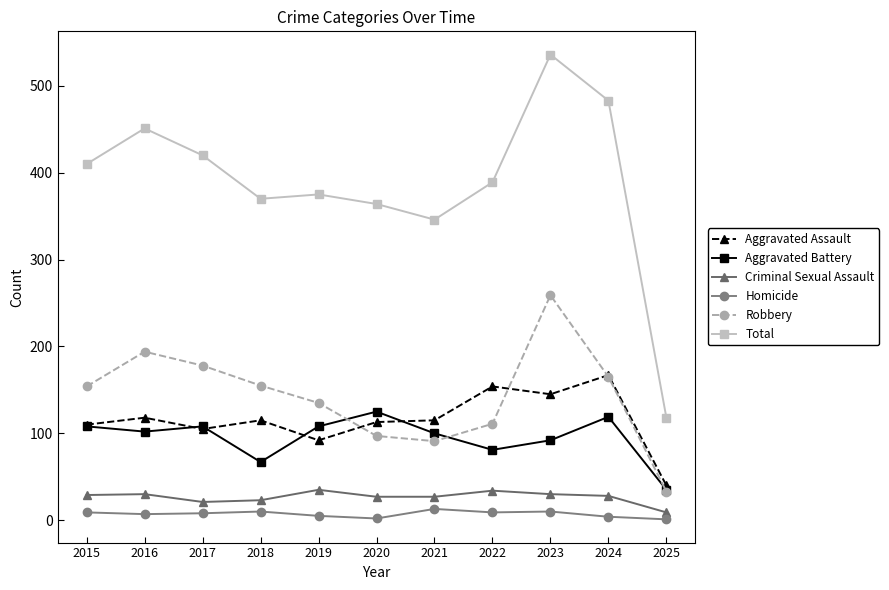

True or false: Total and Aggravated Battery cross at least once.

False